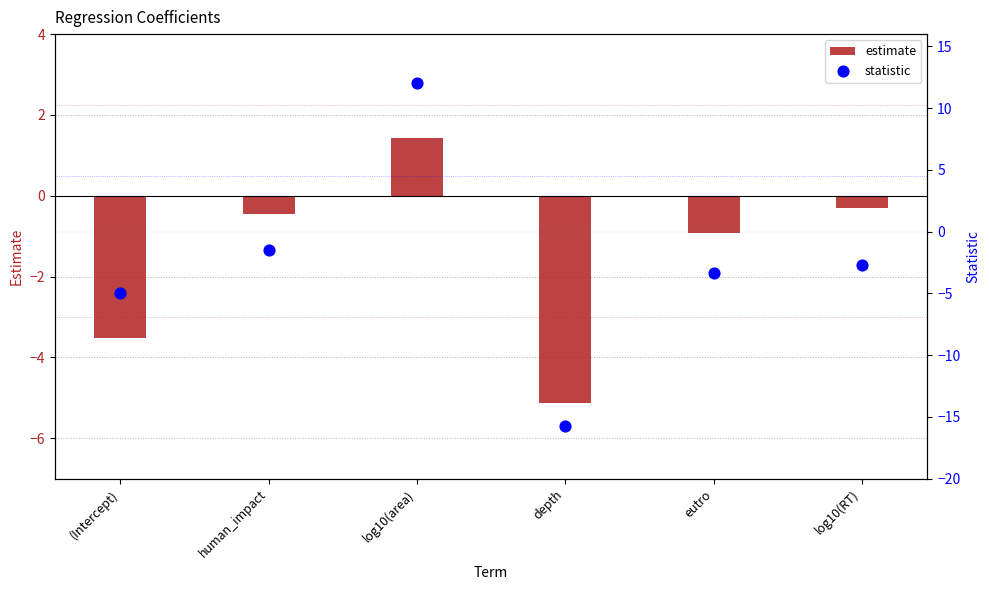

What is the total value across all series at log10(RT)?

-3.0